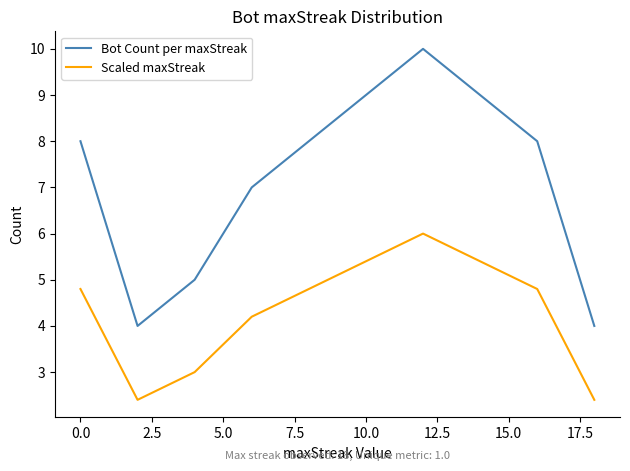

True or false: Bot Count per maxStreak and Scaled maxStreak intersect in this chart.

False